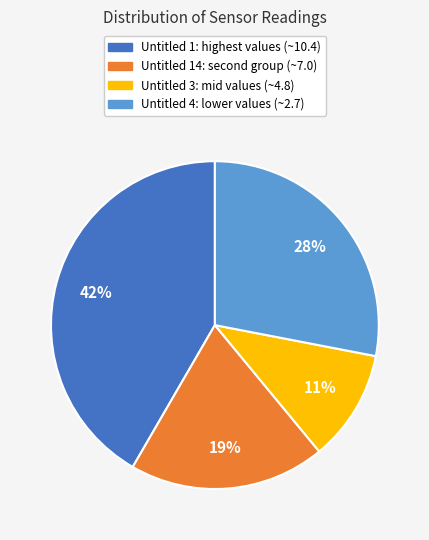

To the nearest percent, what is the average slice percentage?

25%